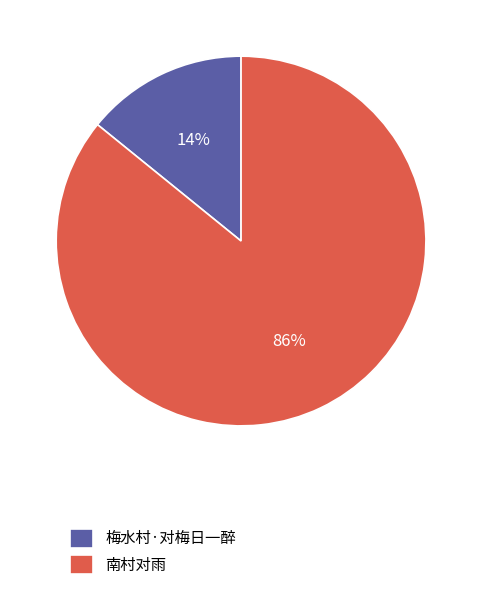

Is there a majority slice in this chart?

Yes